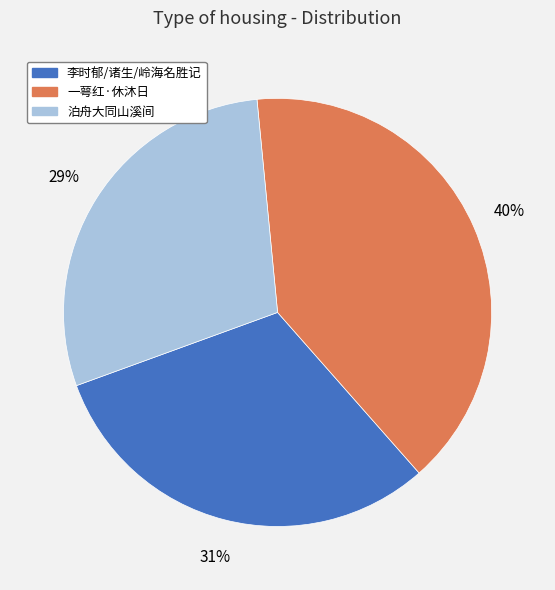

Is there a majority slice in this chart?

No